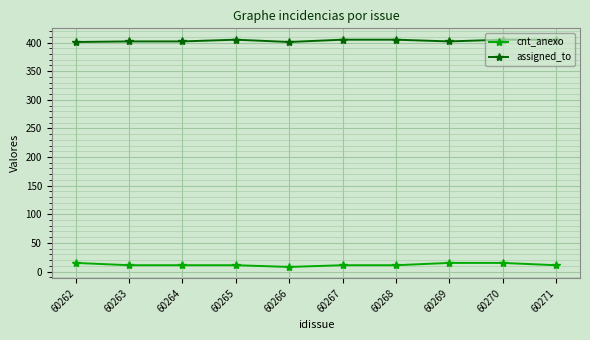

What is the sum of all assigned_to values?

4033